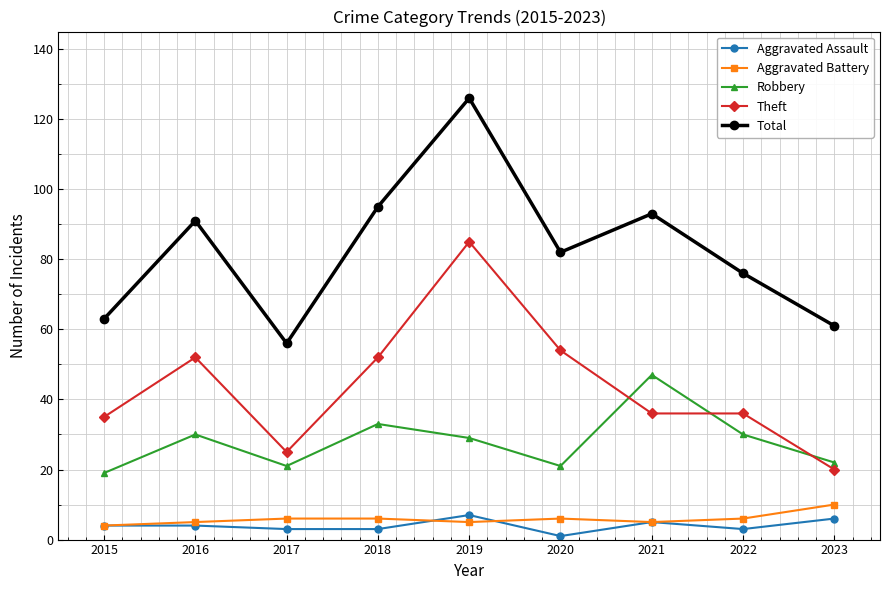

Which series has the widest spread of values?

Total